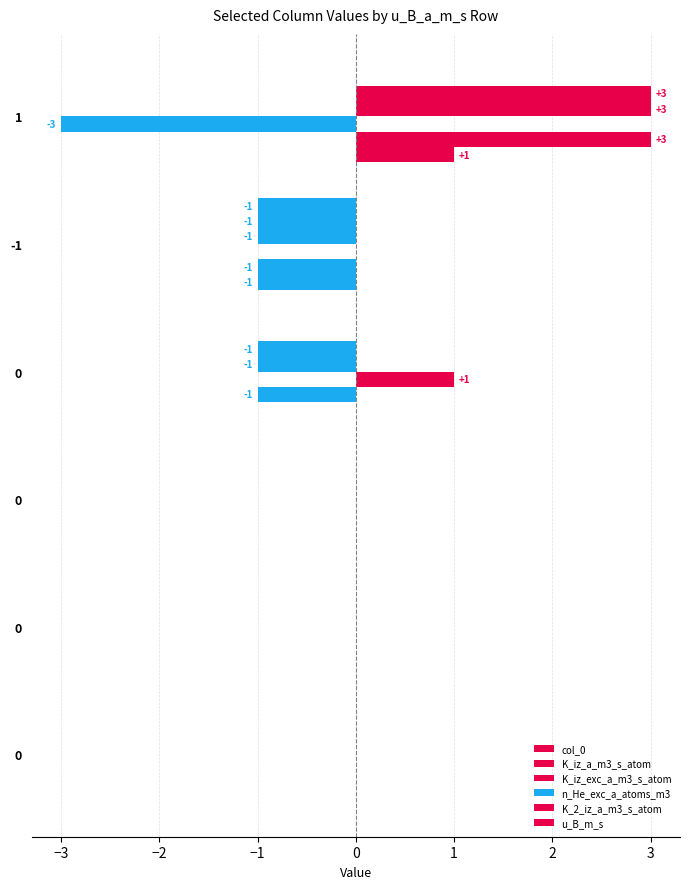

Count the number of data series in this chart.

6